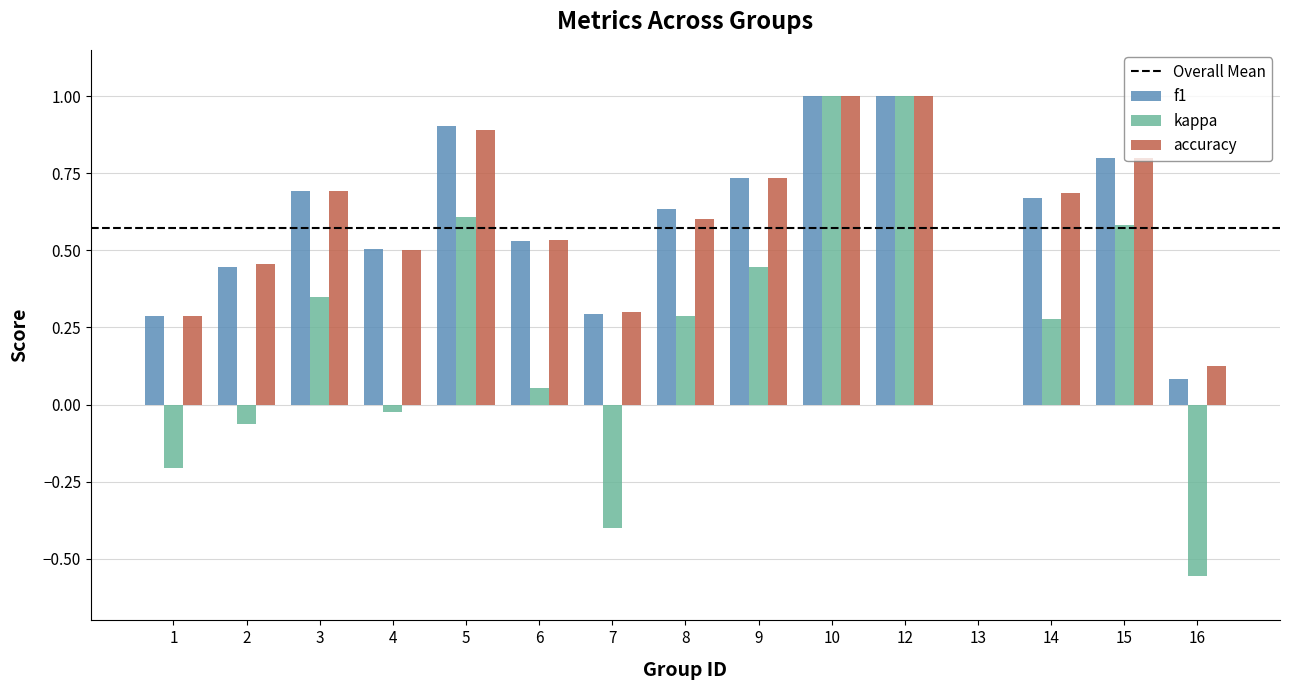

How many categories are shown in the chart?

15